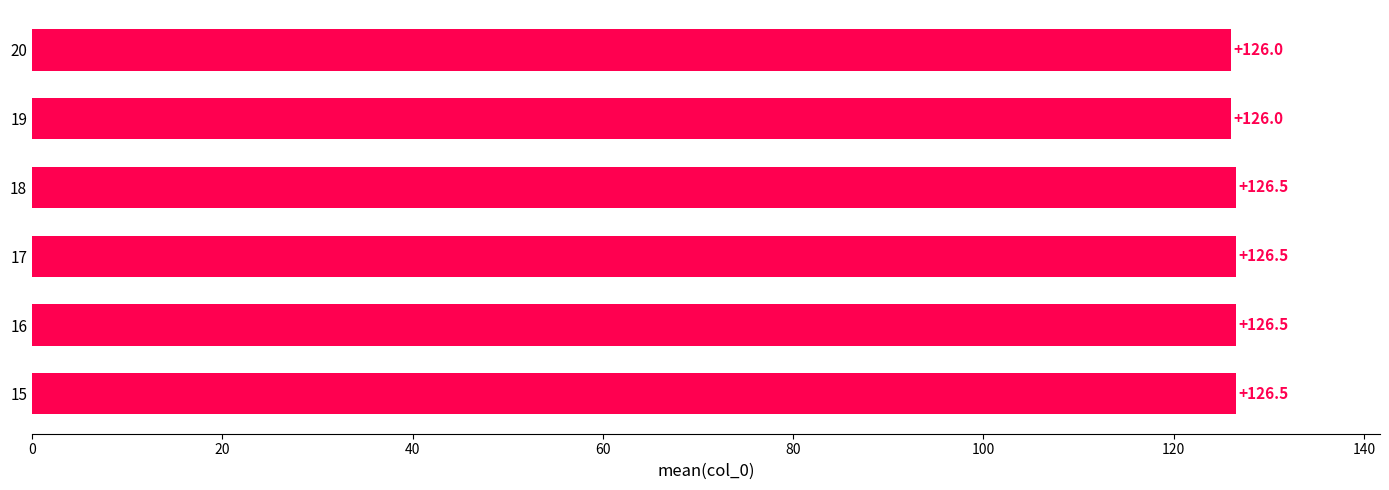

What is the ratio of the value at 18 to the value at 17?

1.0